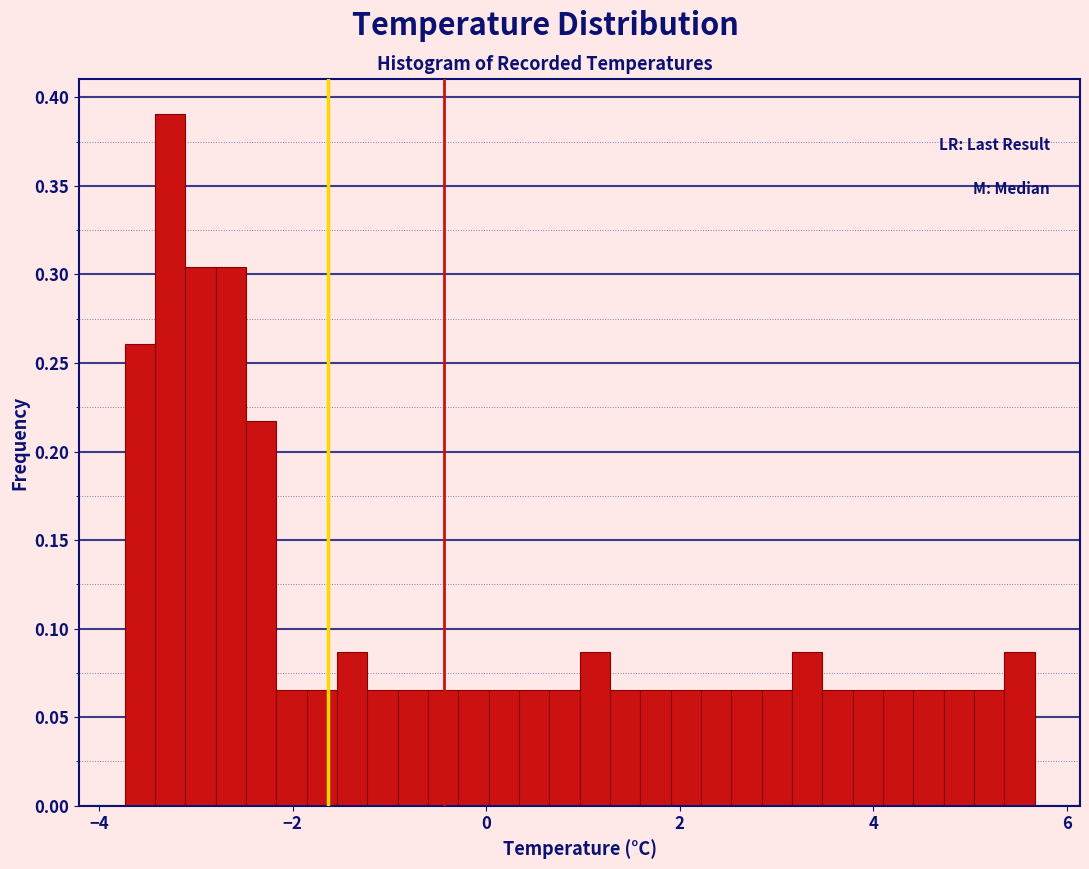

Around what value on the x-axis is the tallest bar? Give the approximate position of its centre, as read against the axis.

-3.2